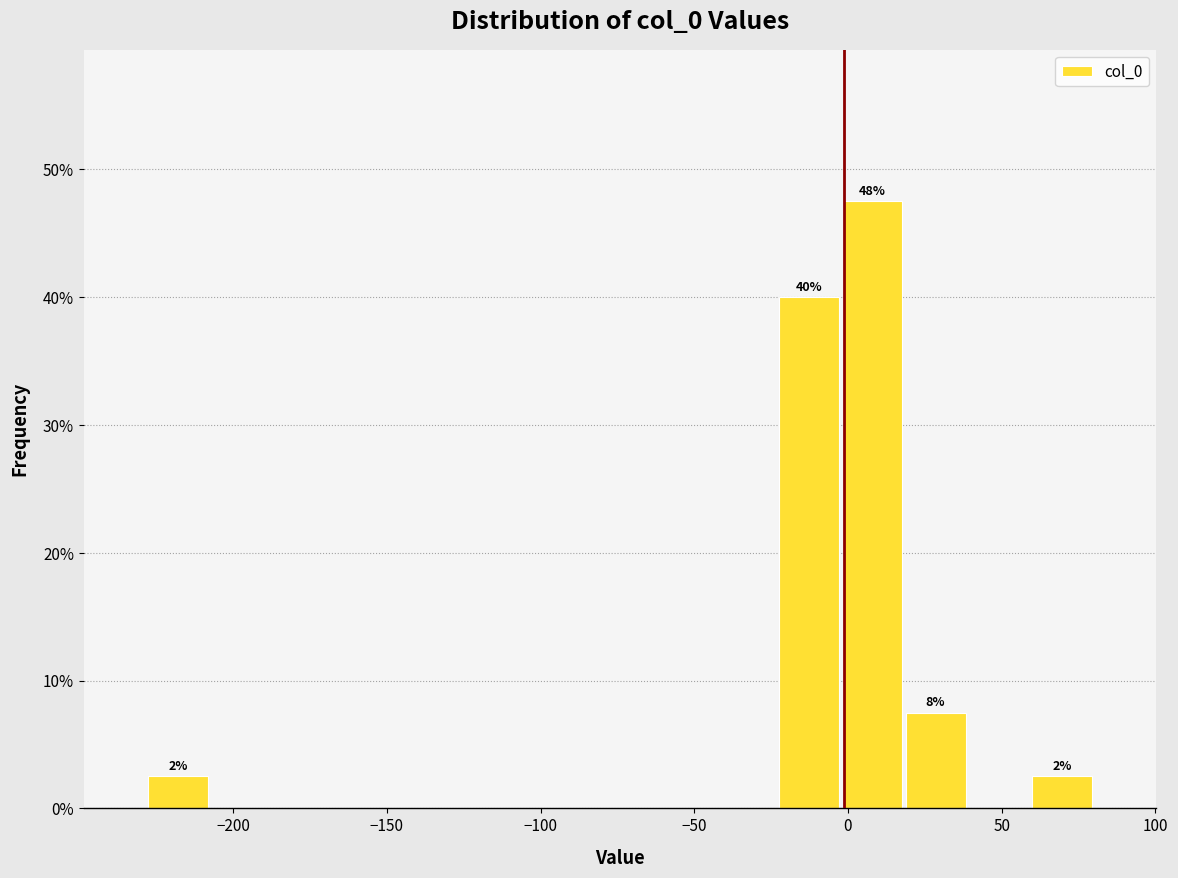

Over which range of the x-axis is the bar tallest?

0 to 20